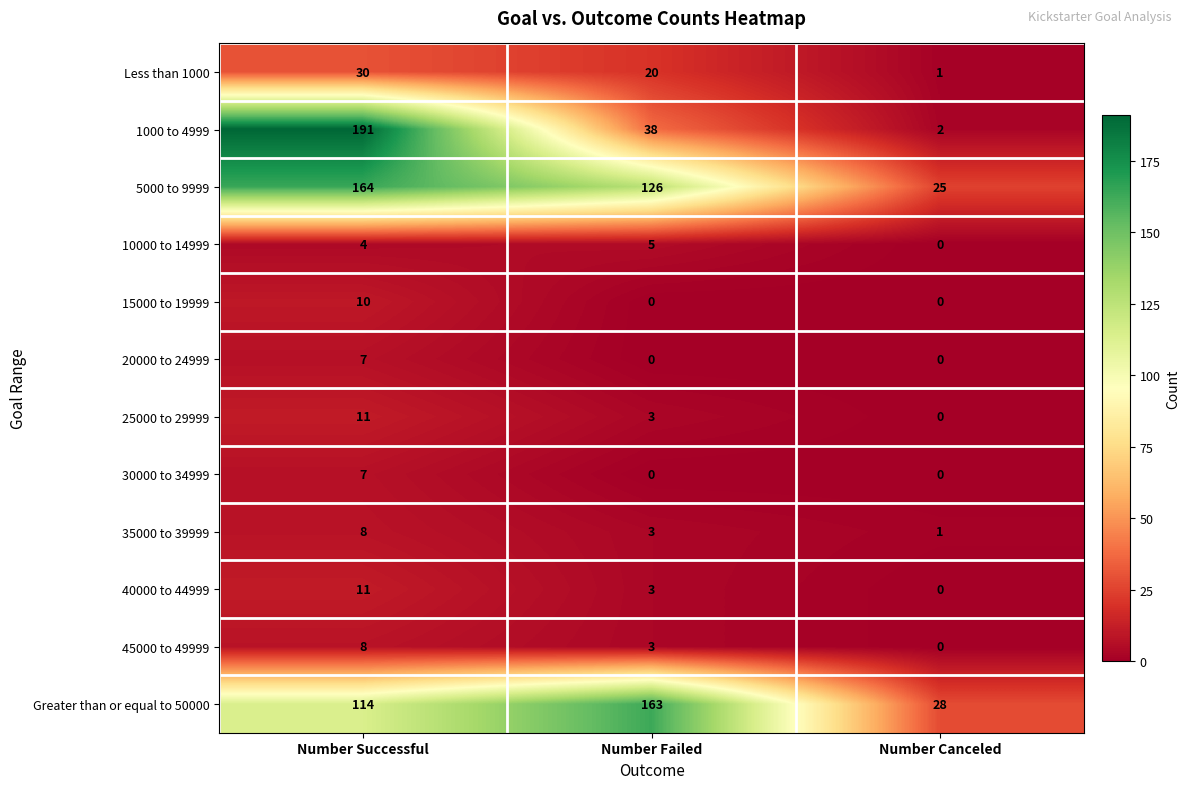

Is it true that Less than 1000 equals 30 at Number Successful?

True